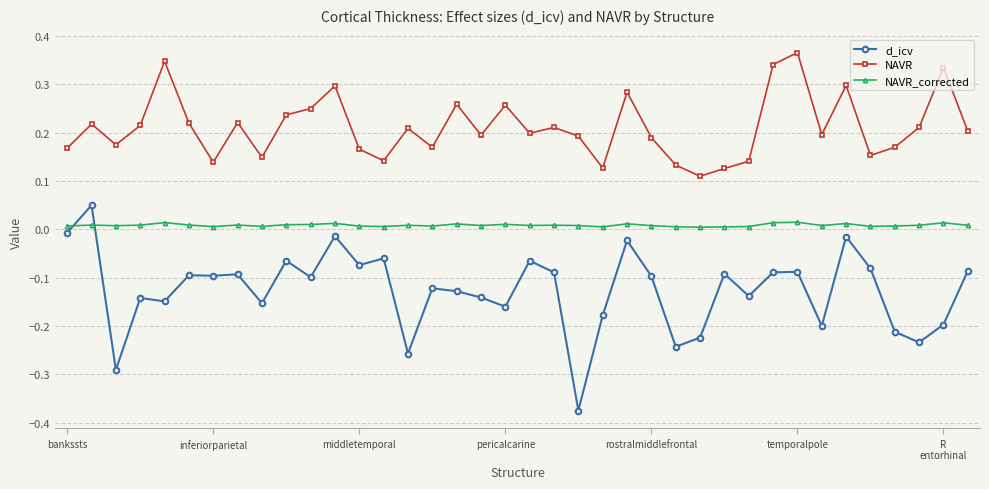

Which series has the widest spread of values?

d_icv